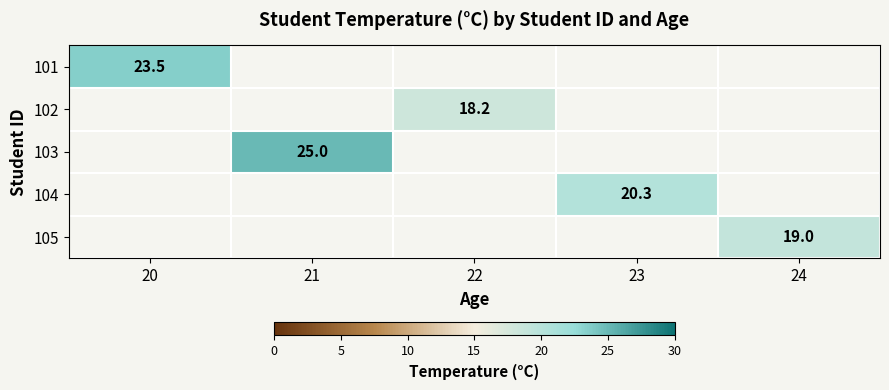

The value of 105 at 24 is 29.3. True or false?

False